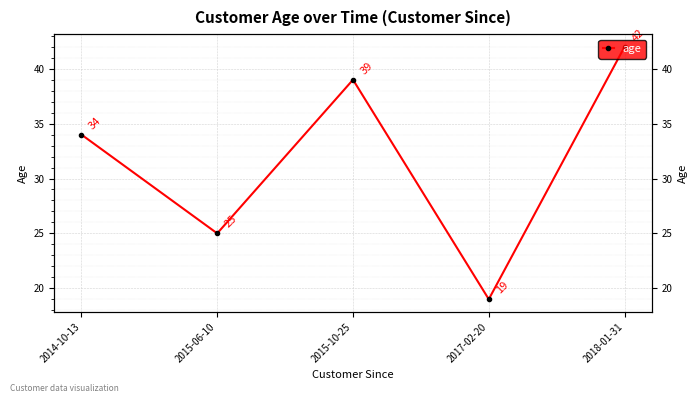

What position from the left is 2014-10-13?

1